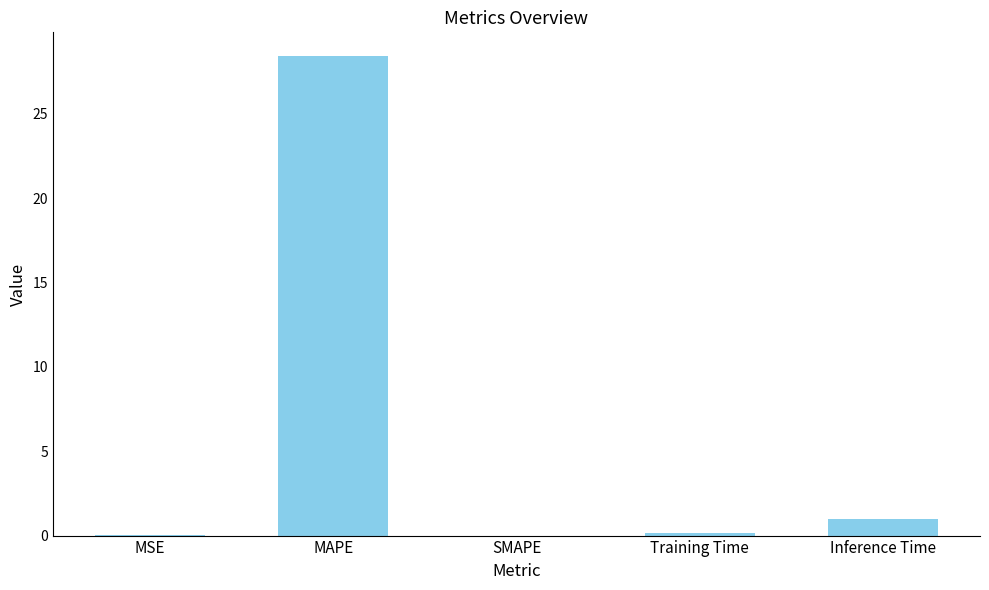

Are the bars horizontal?

No